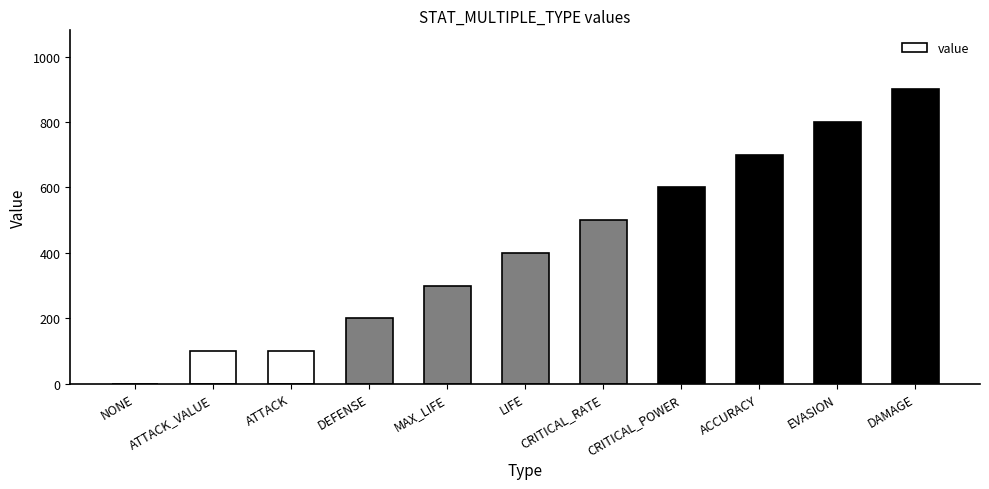

What is the sum of all values?

4601